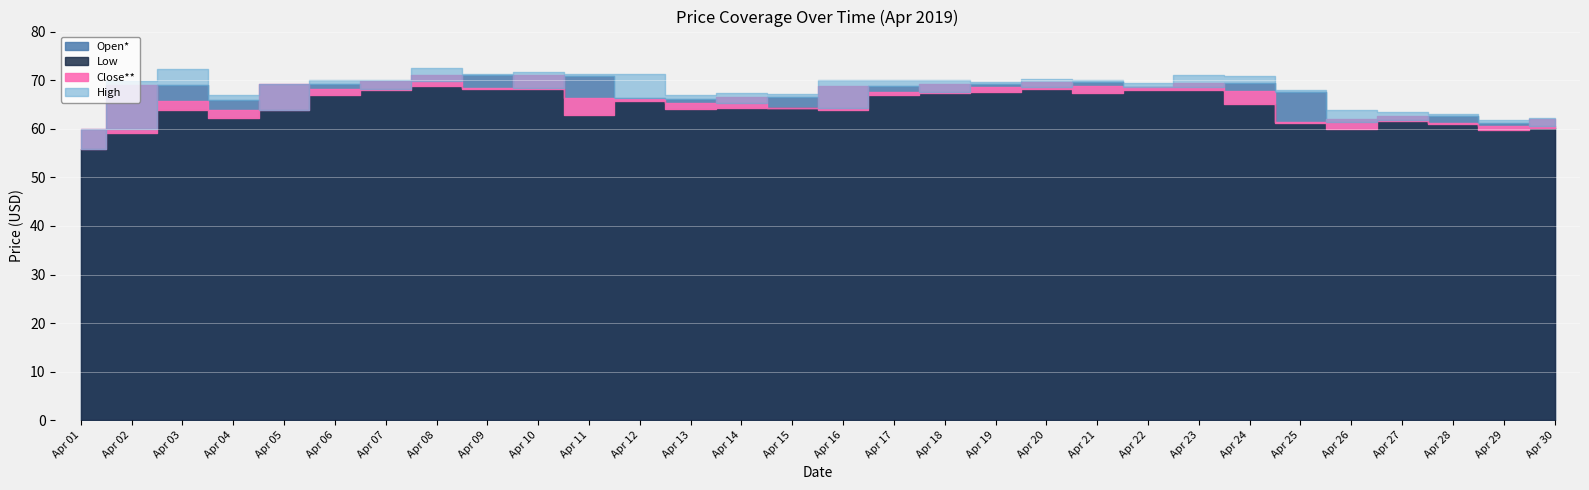

At which category does Open* reach its first local peak?

Apr 03